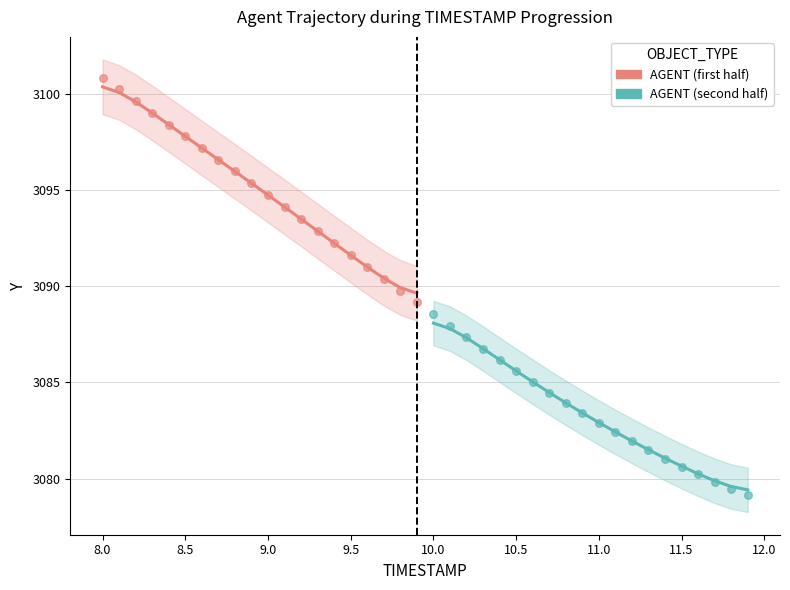

Which series has the largest Y range (max minus min)?

AGENT (first half)